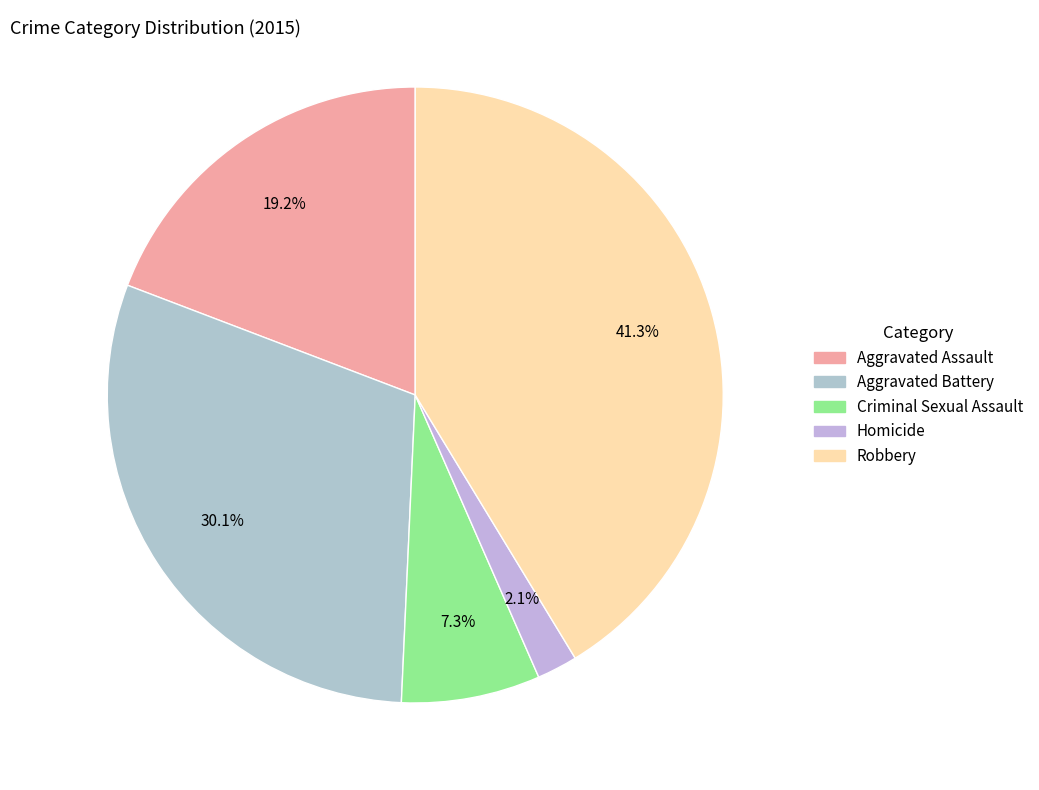

Rank the categories by value from lowest to highest.

Homicide, Criminal Sexual Assault, Aggravated Assault, Aggravated Battery, Robbery